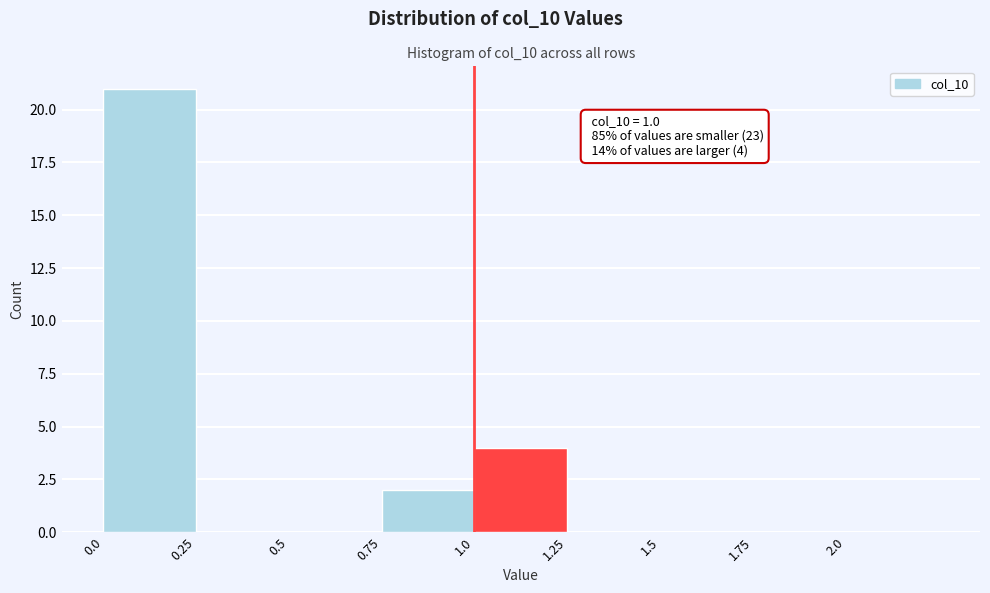

Over which range of the x-axis is the bar tallest?

0.00 to 0.25